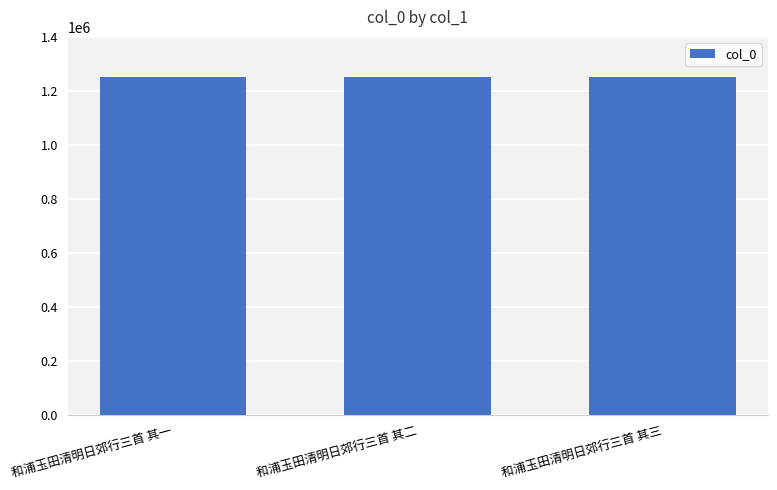

Is it true that the value at 和浦玉田清明日郊行三首 其三 is 1249719?

True